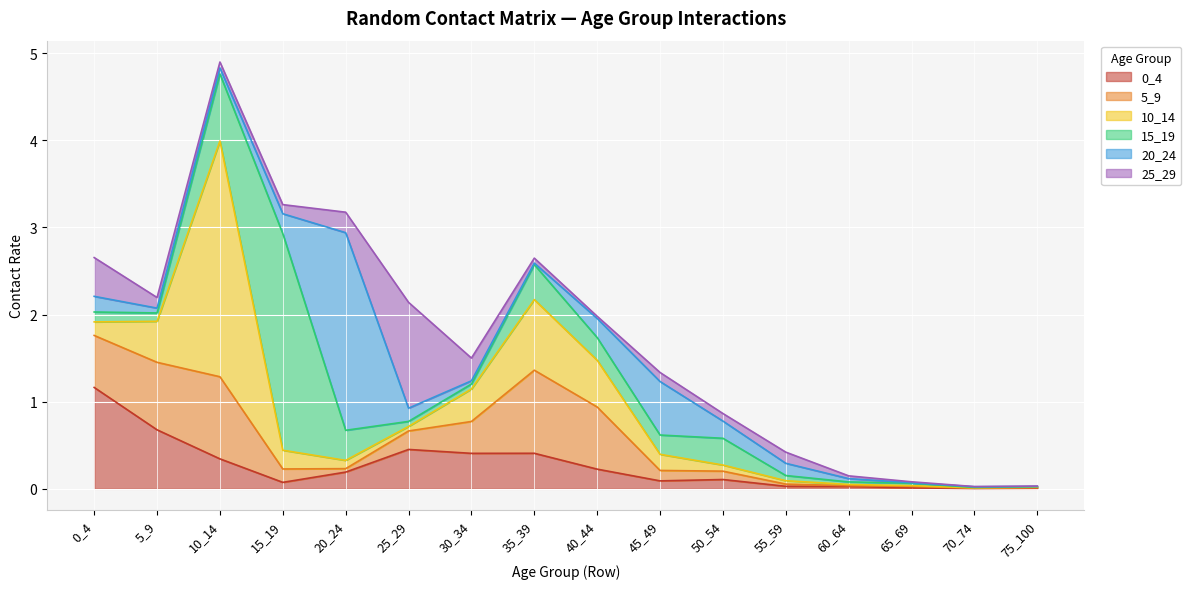

What is the value of the 15_19 point at the 1st from the left?

0.1